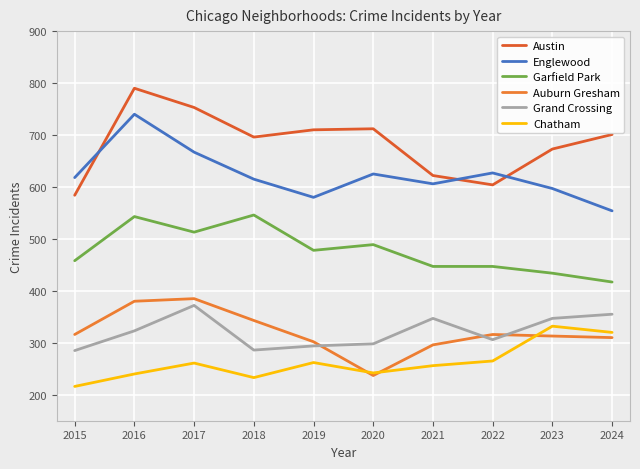

True or false: Austin and Garfield Park intersect in this chart.

False